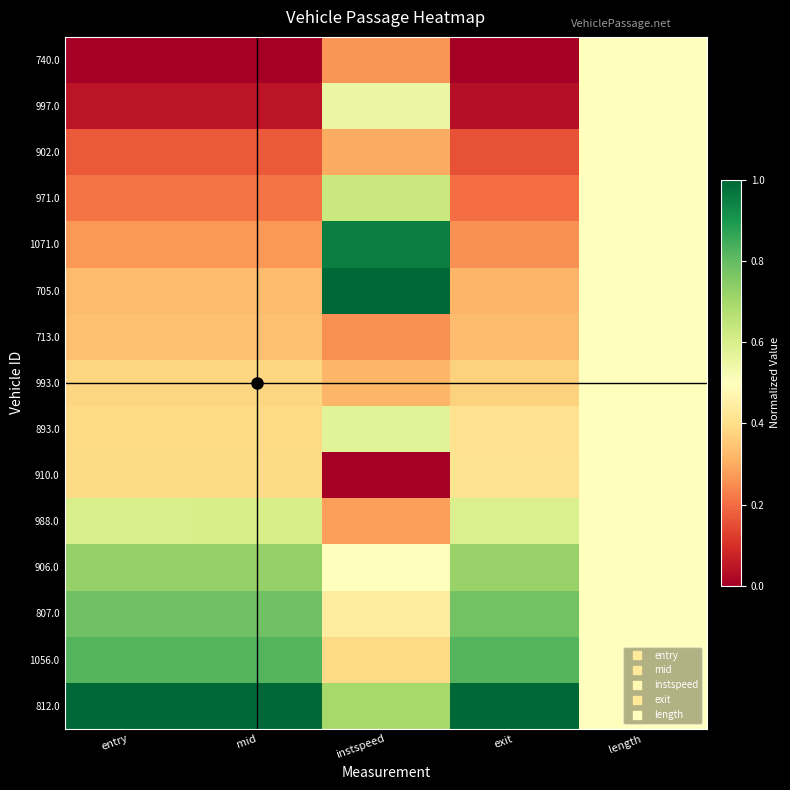

Between instspeed and entry, which is larger?

instspeed